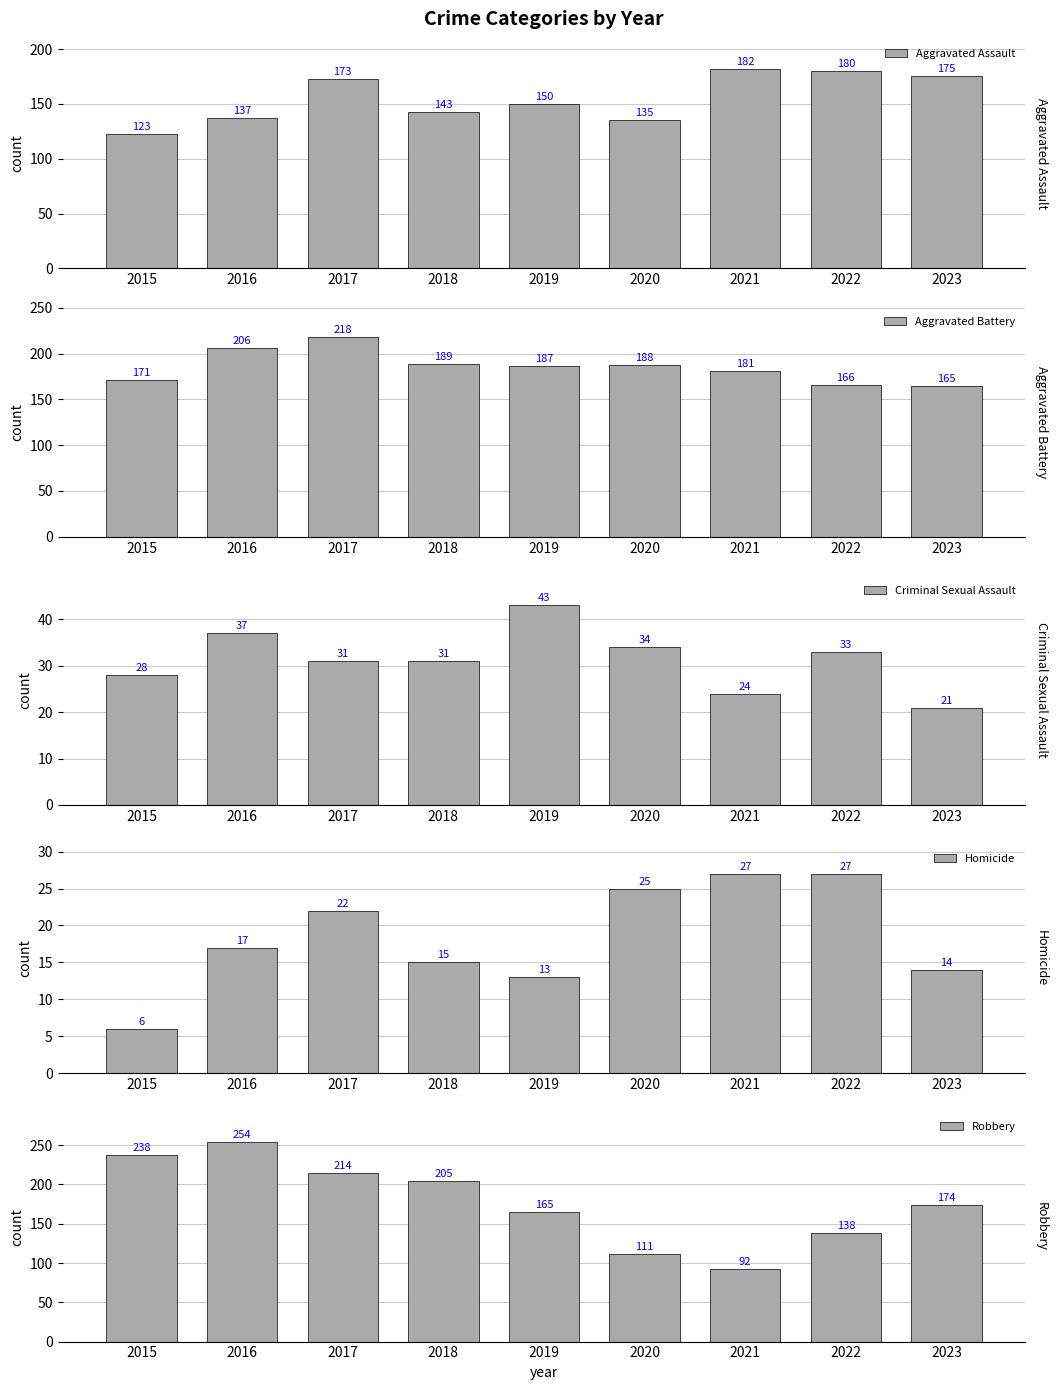

What is the difference between the highest and lowest values at 2021?

158